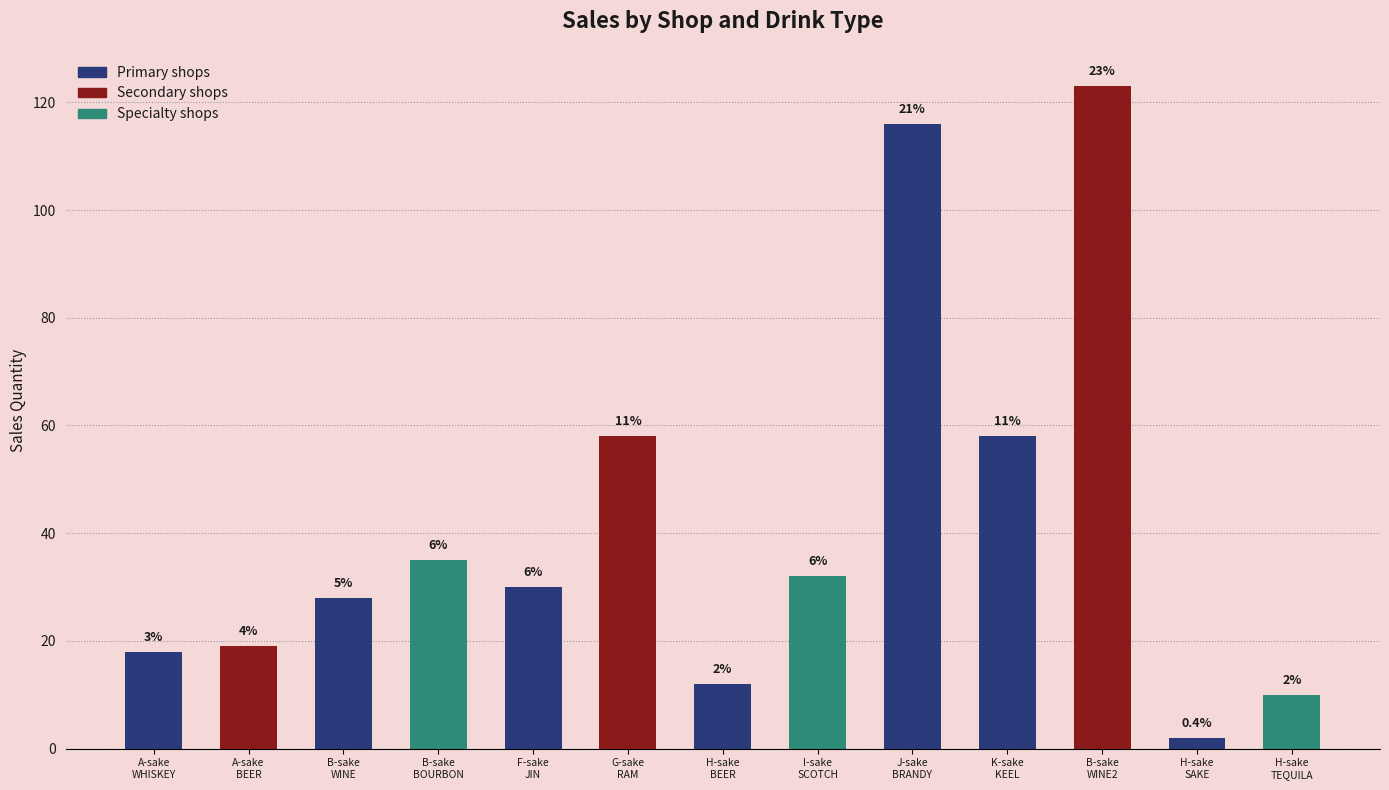

How many bars are there in total?

13